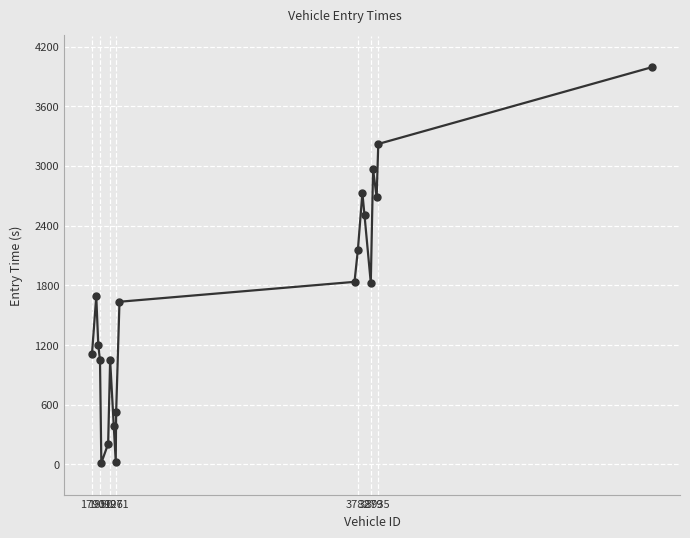

What is the greatest value displayed?

3993